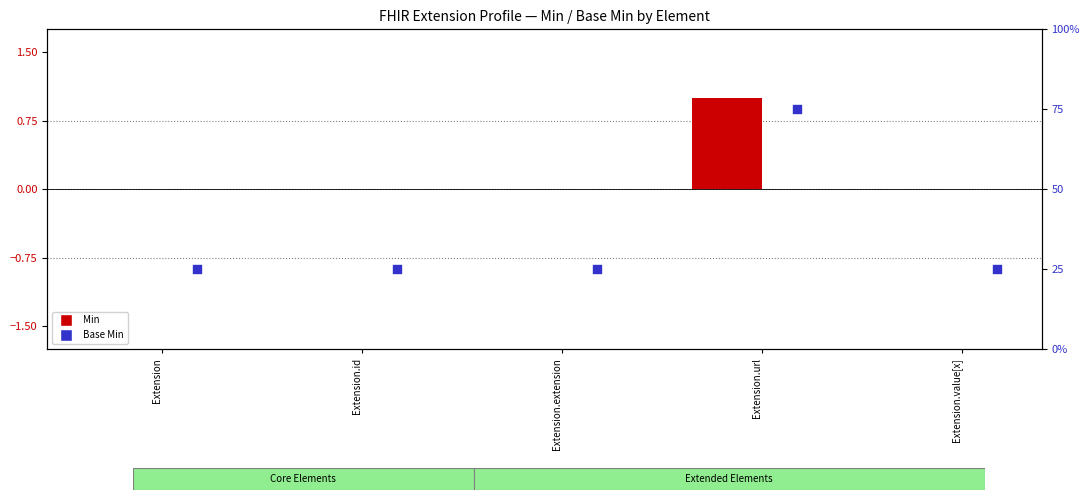

Which series contains the highest Y value?

Base Min